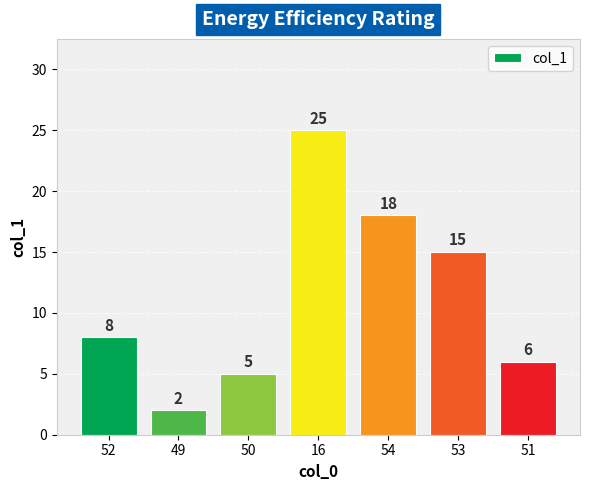

What is the average value?

11